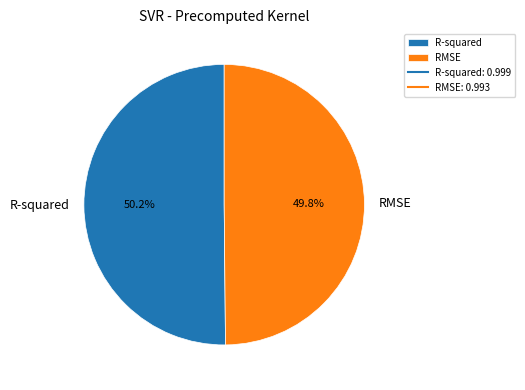

Is it true that RMSE is 50% of the pie?

True